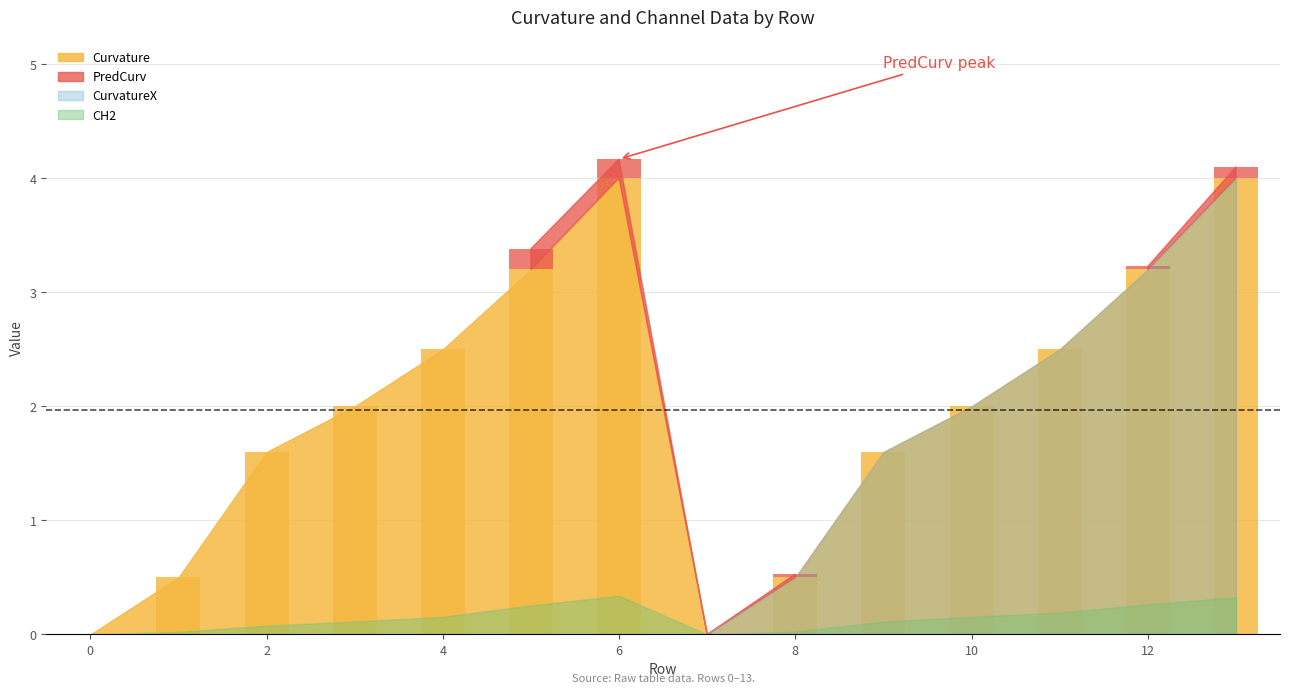

What is the difference between the PredCurv values at 4 and 12?

0.9